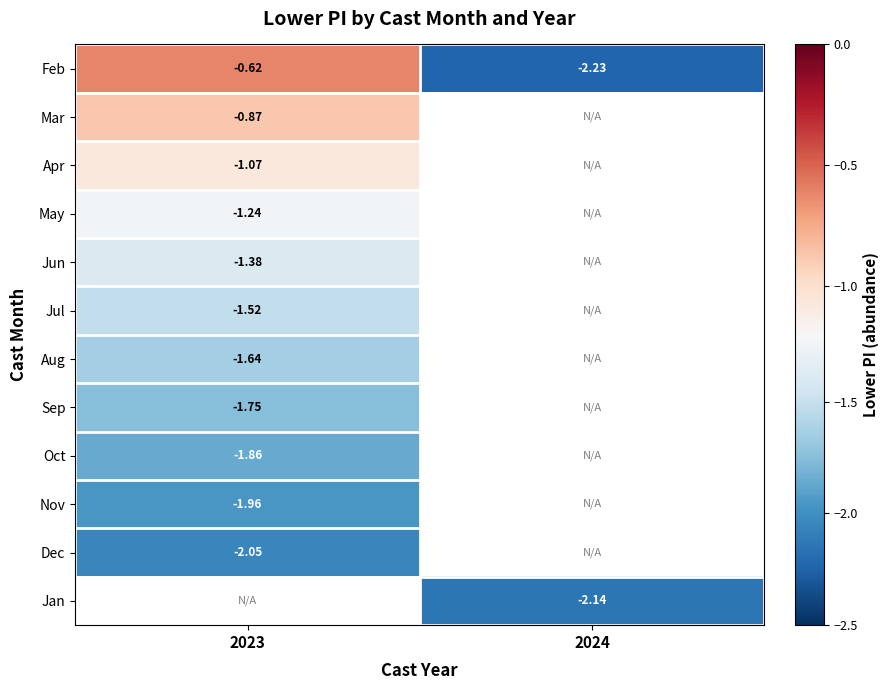

Count the number of data series in this chart.

12